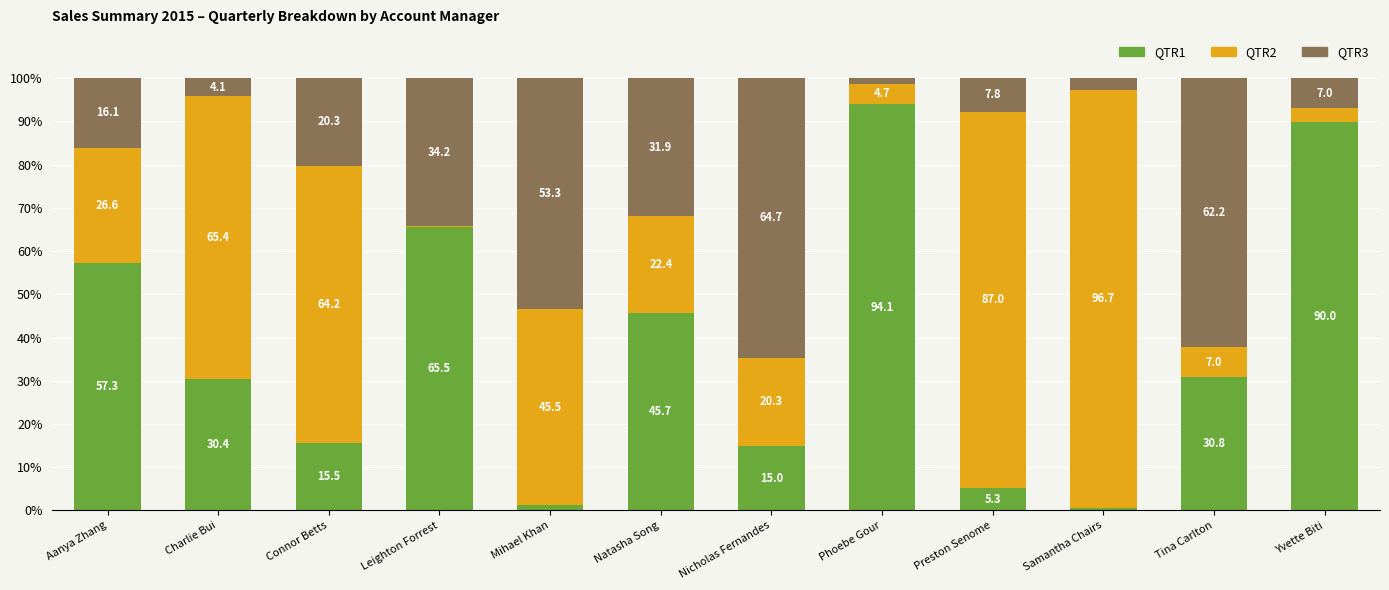

What is the total value across all series at Natasha Song?

100.0